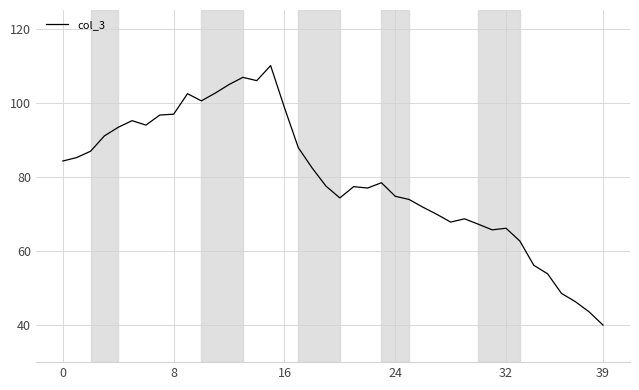

What is the smallest value displayed?

40.0